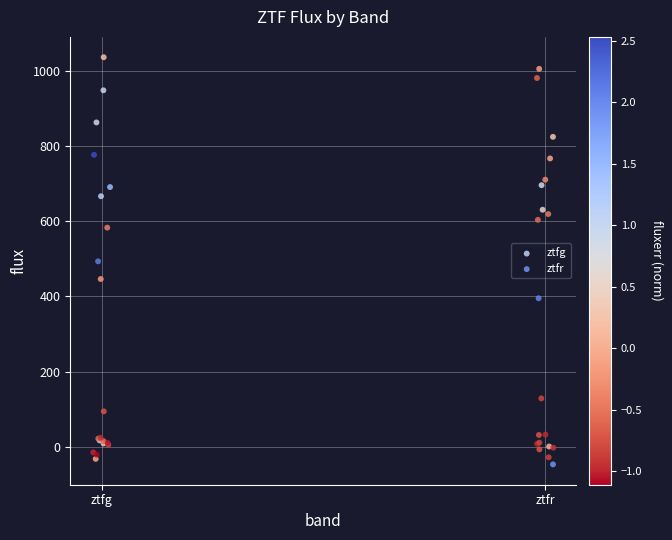

Which series has the widest spread of Y values?

ztfg